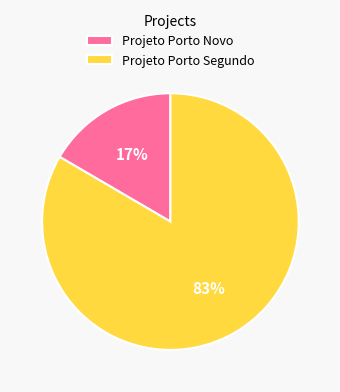

Combined, do Projeto Porto Novo and Projeto Porto Segundo account for over 50%?

Yes